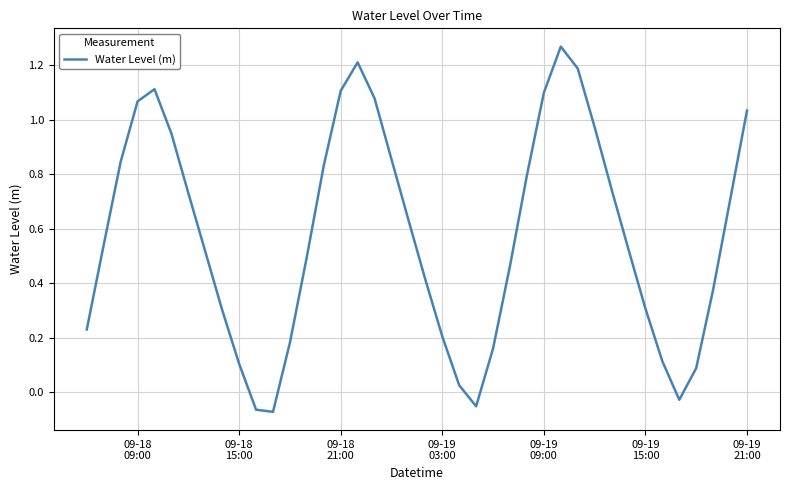

What is the sum of all values?

23.1